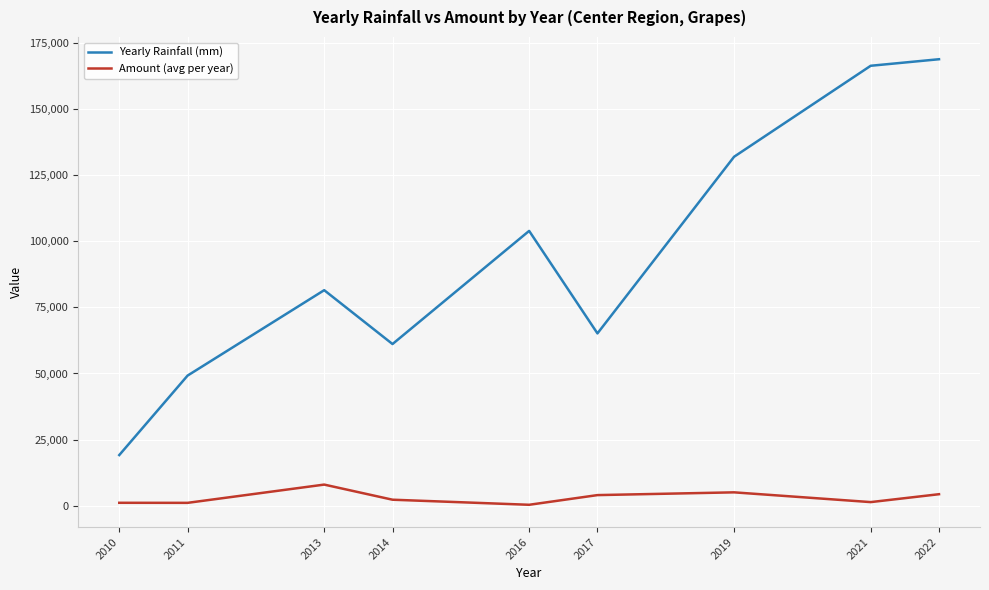

Where is the first local maximum for Amount (avg per year)?

2013